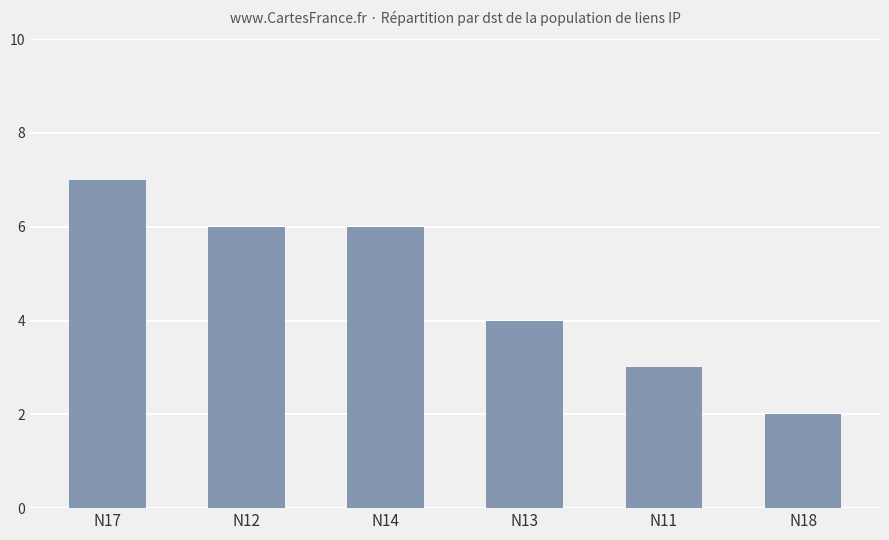

At which label does the data first exceed 6?

N17